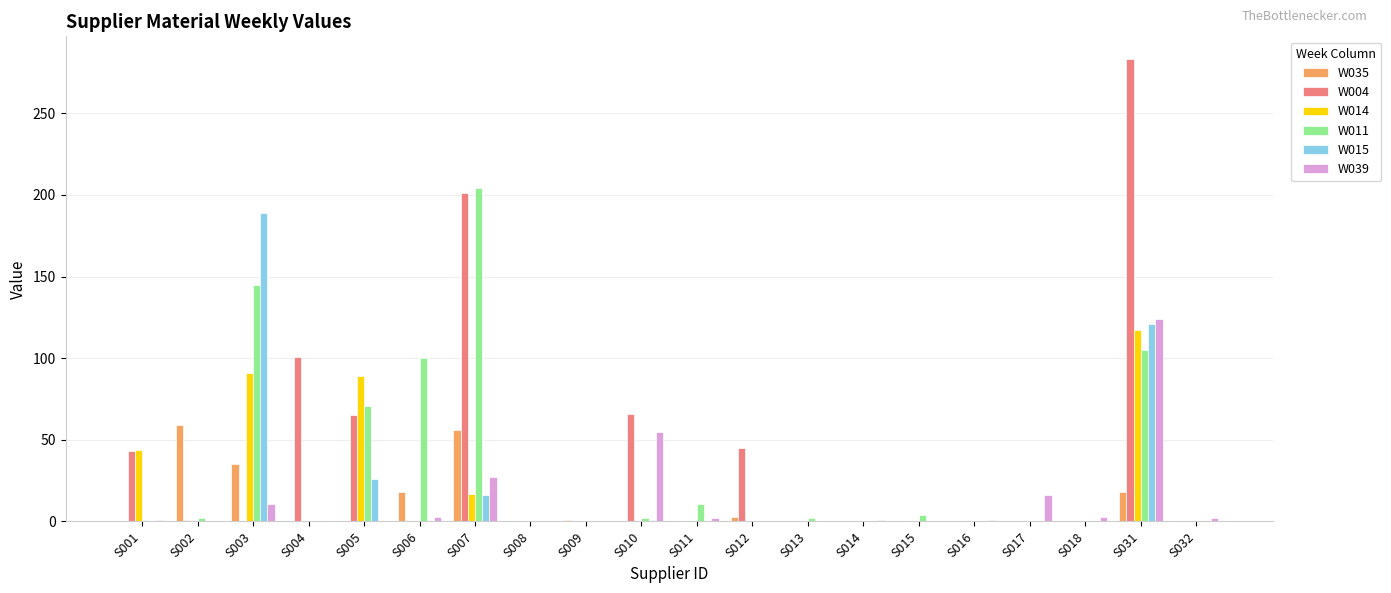

What is the greatest value displayed?

283